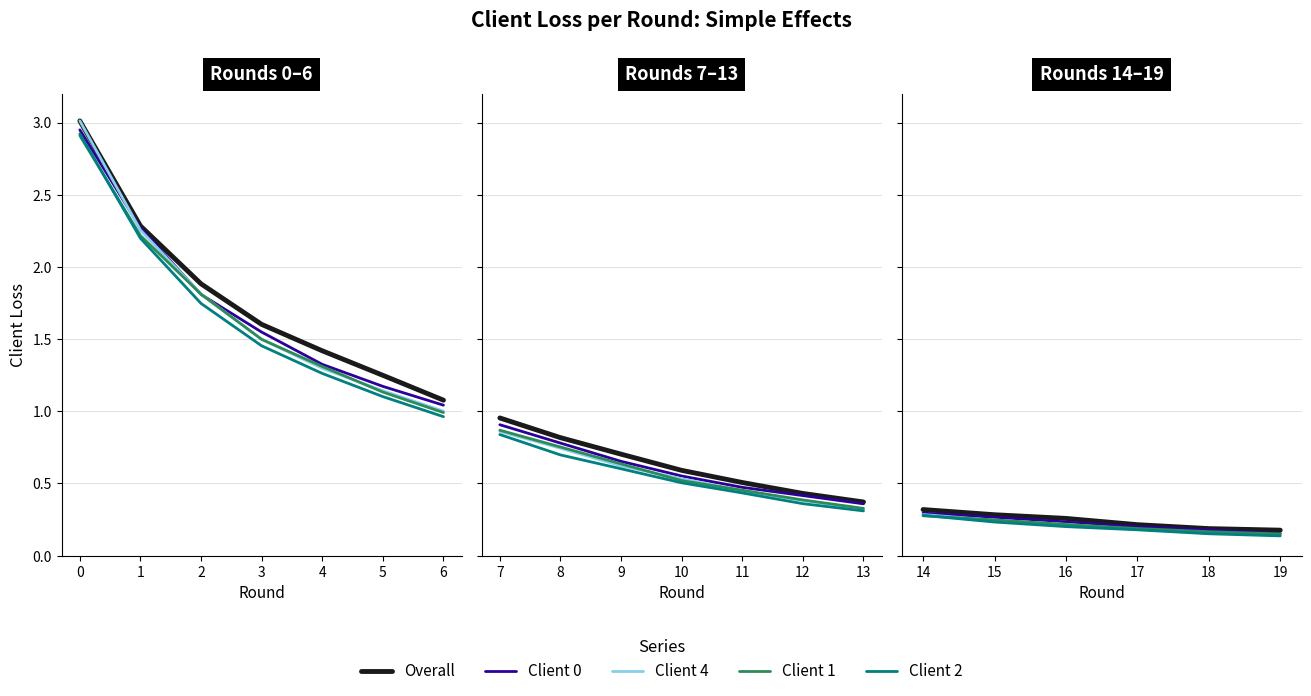

What is the difference between the maximum and minimum values in the Overall series?

0.1